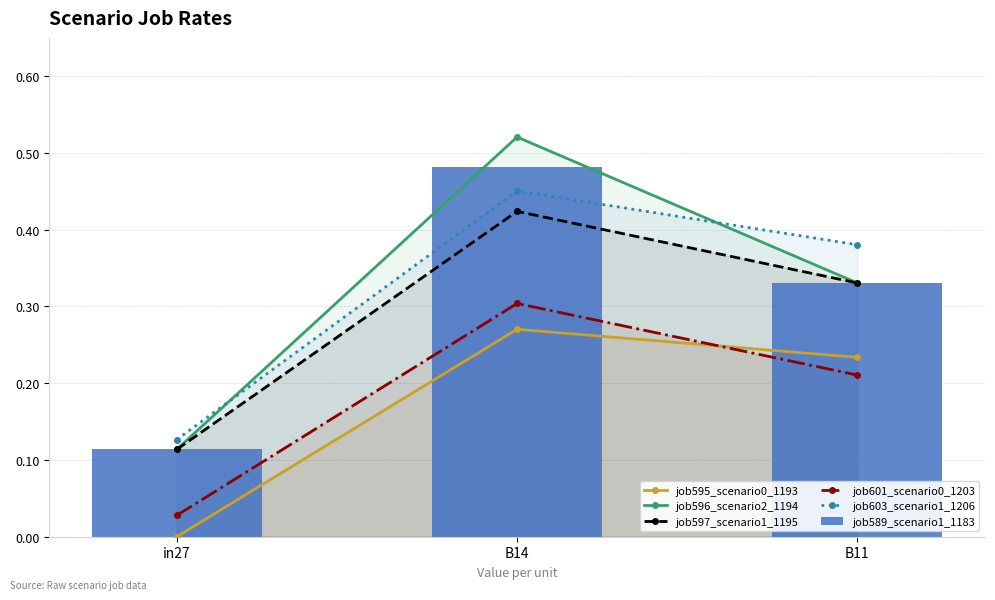

At which label does job595_scenario0_1193 reach its peak?

B14